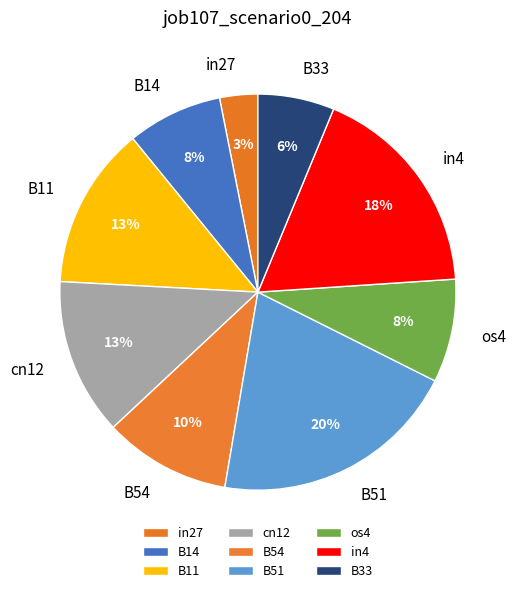

To the nearest percent, what portion does B51 represent?

20%